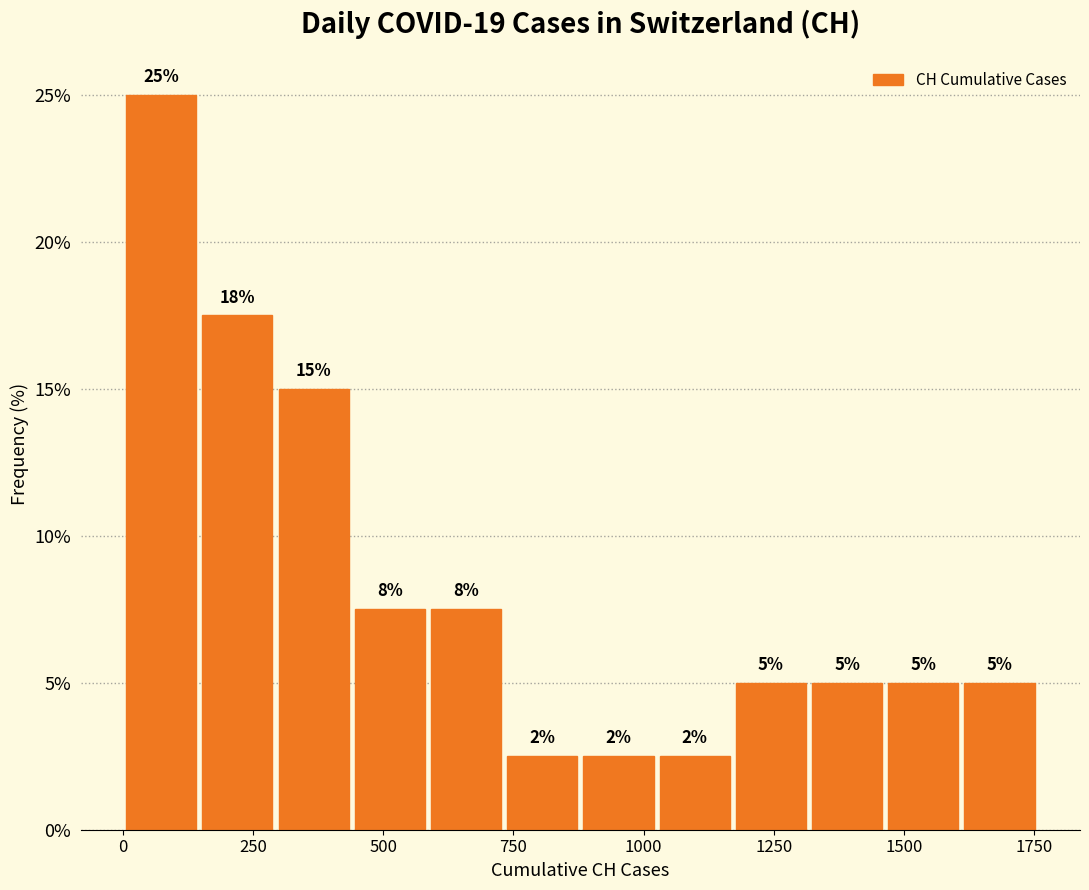

Read against the x-axis, roughly where is the centre of the tallest bar?

50